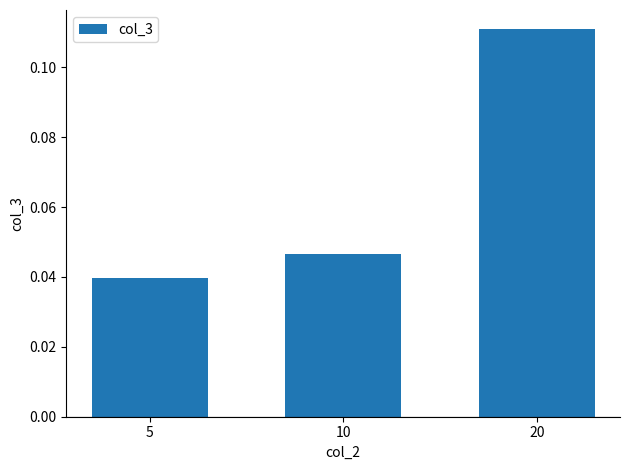

At which category does the chart reach its minimum across all series?

5